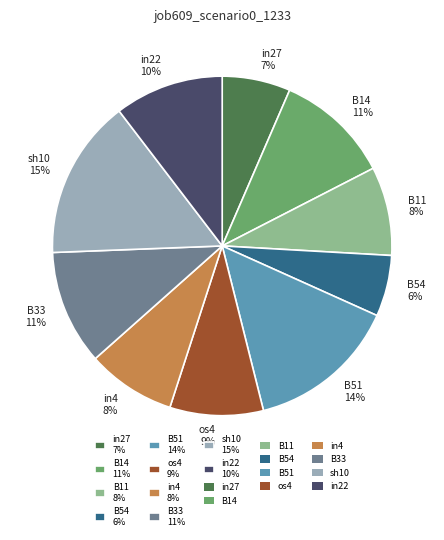

Between B14 and B51, which is larger?

B51